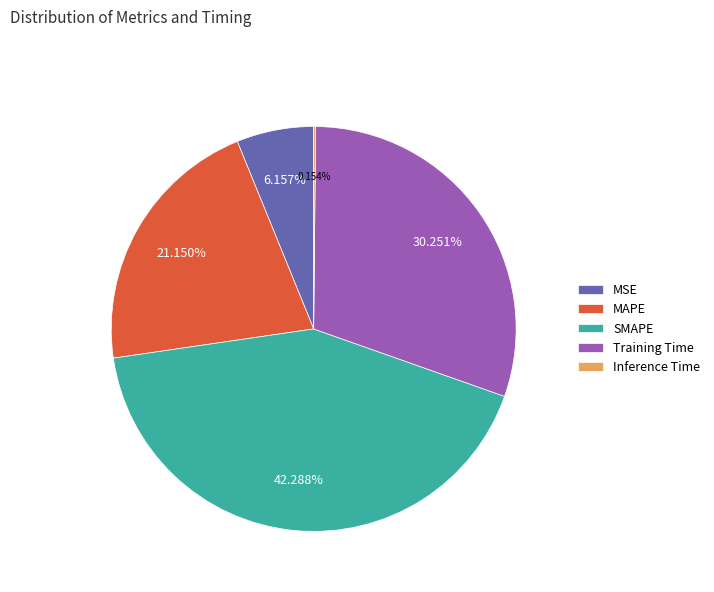

To the nearest percent, what percentage of the pie is SMAPE?

42%